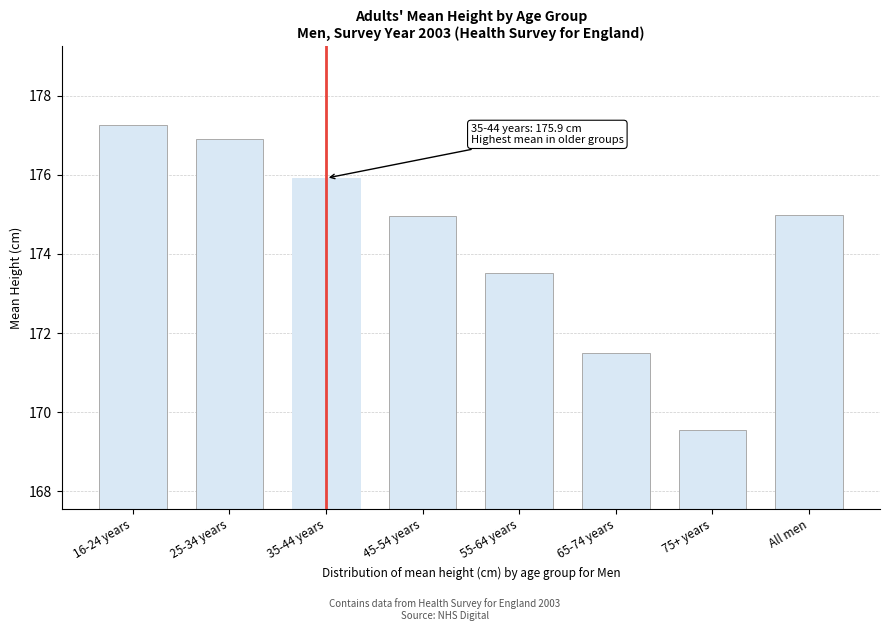

Reading left to right, what are all the values shown in this chart?

177.2	176.9	175.9	175.0	173.5	171.5	169.6	175.0